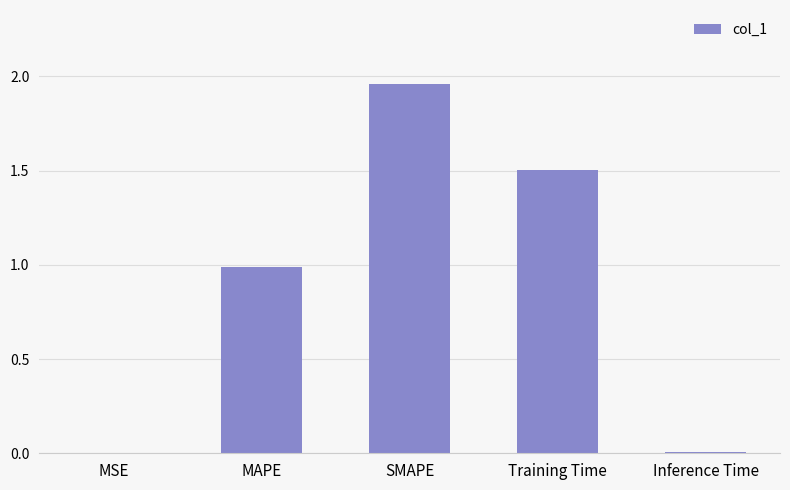

What is the change in value from MAPE to Training Time?

+0.5